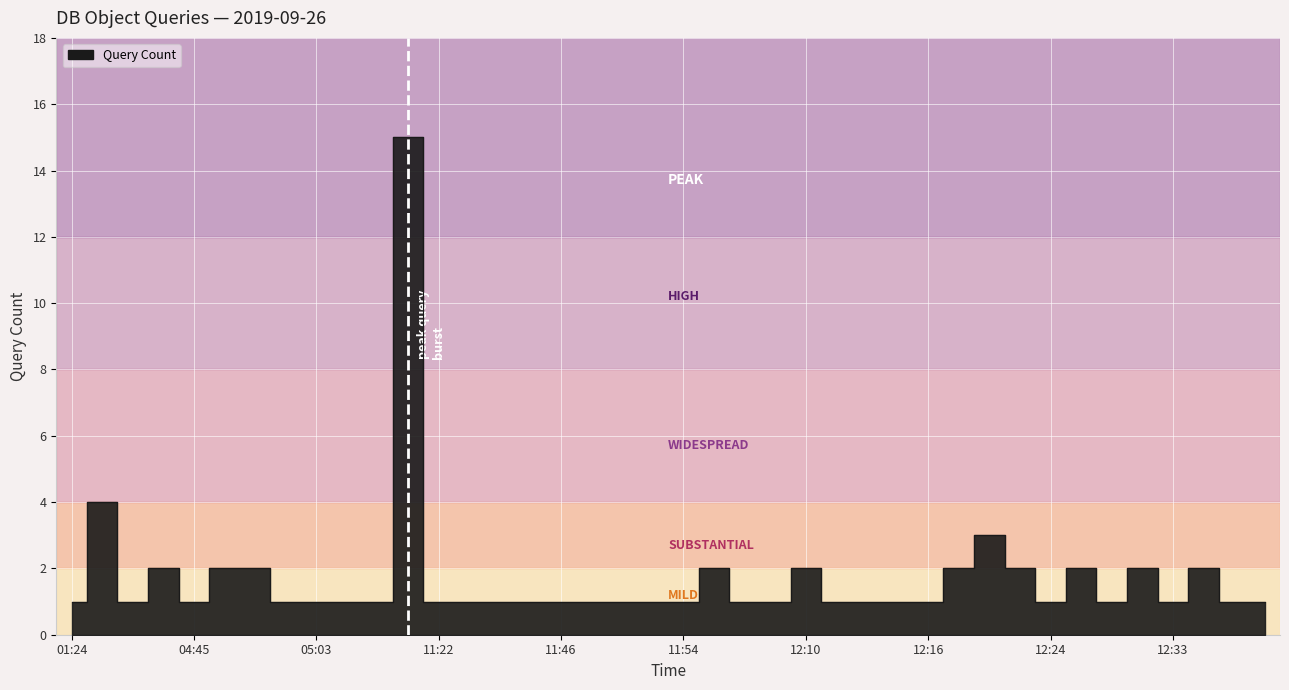

The chart shows a value of 3 at 12:22. True or false?

False